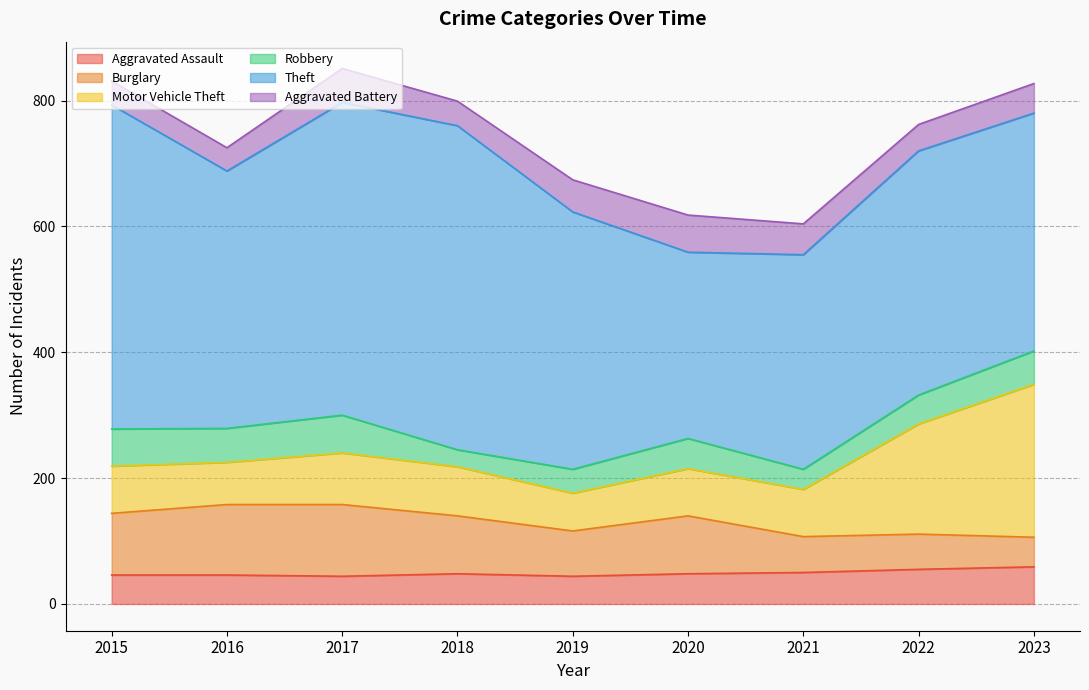

Reading right to left, what are all the values shown in this chart?

Aggravated Assault: 59	55	50	48	44	48	44	46	46
Burglary: 47	56	57	92	72	92	114	112	98
Motor Vehicle Theft: 243	175	75	75	60	78	82	67	75
Robbery: 53	46	32	48	38	27	60	54	59
Theft: 378	388	341	296	409	515	497	409	515
Aggravated Battery: 47	42	49	59	51	39	54	37	38